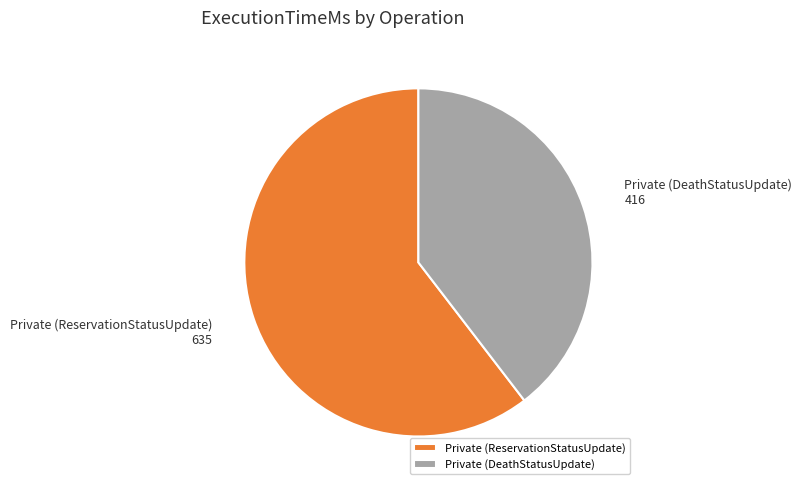

What is the ratio of the value at Private (DeathStatusUpdate) to the value at Private (ReservationStatusUpdate)?

0.7